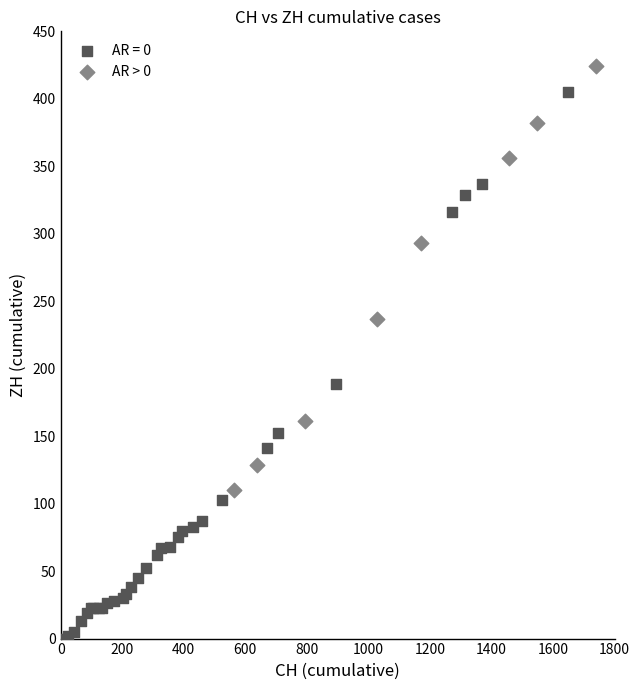

Which series reaches the maximum Y coordinate?

AR > 0